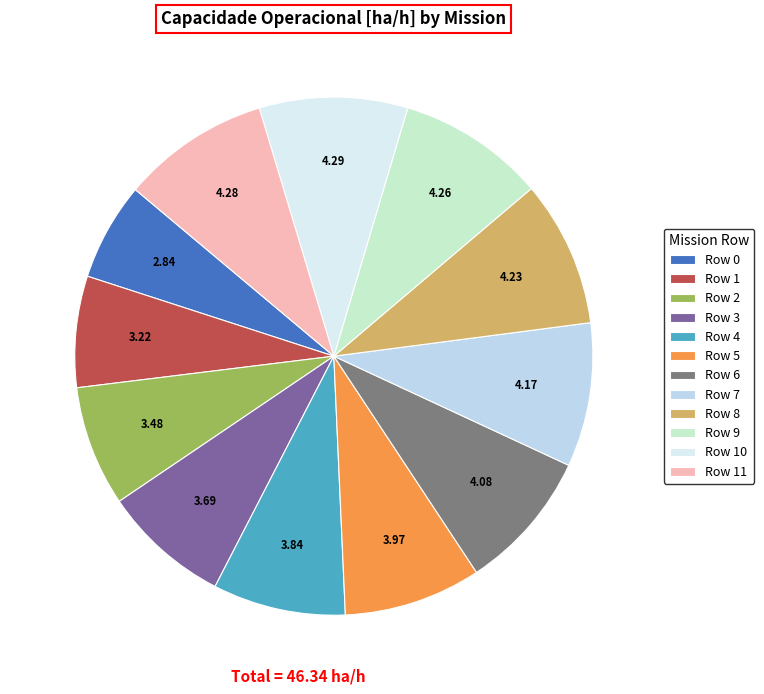

What is the change in value from Row 1 to Row 2?

+0.3